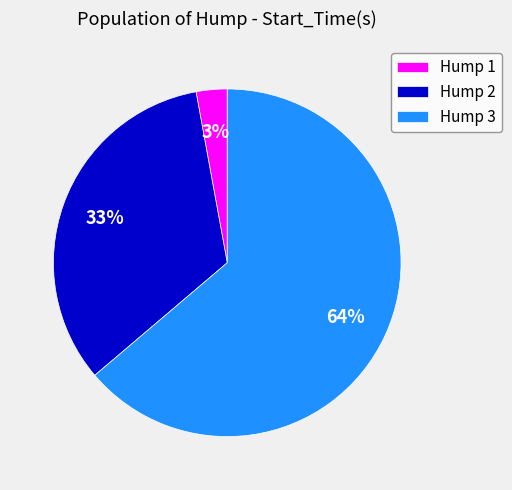

Do Hump 3 and Hump 1 together represent more than half of the pie?

Yes